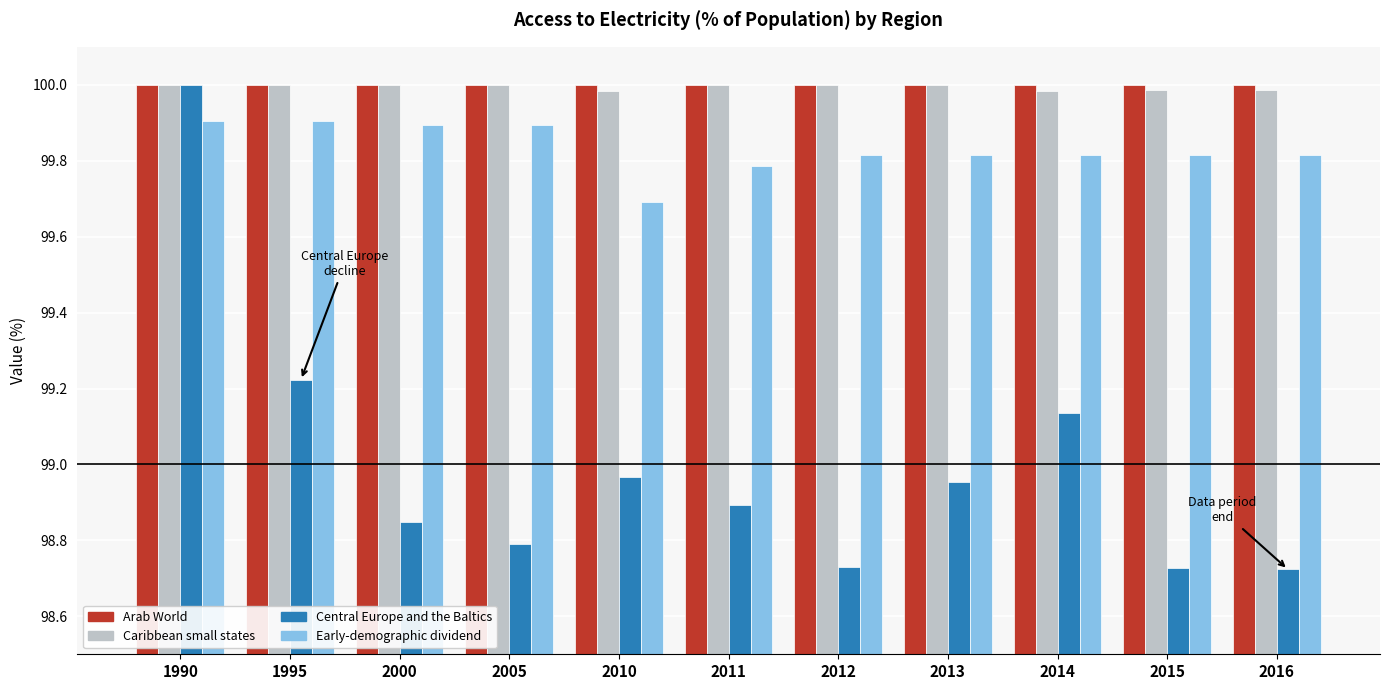

Which category has the lowest value in the Early-demographic dividend series?

2010